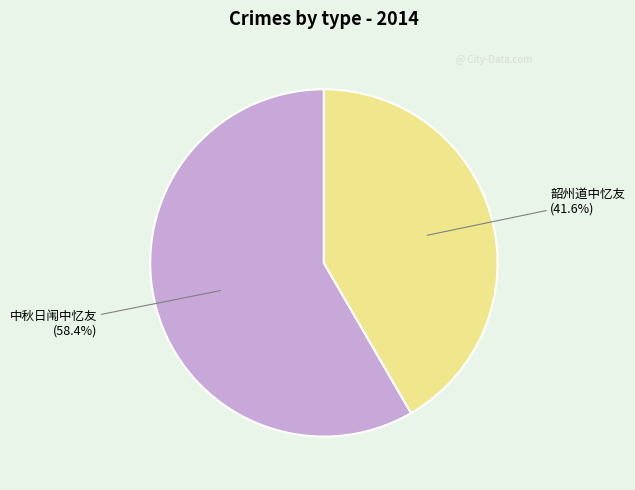

Is there any slice that represents more than half of the pie?

Yes